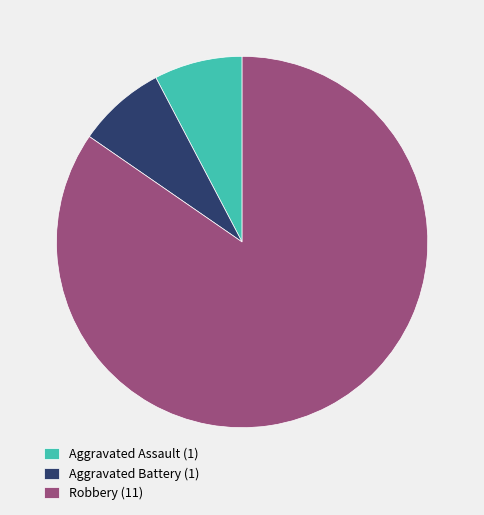

Which has a higher value, Robbery (11) or Aggravated Battery (1)?

Robbery (11)